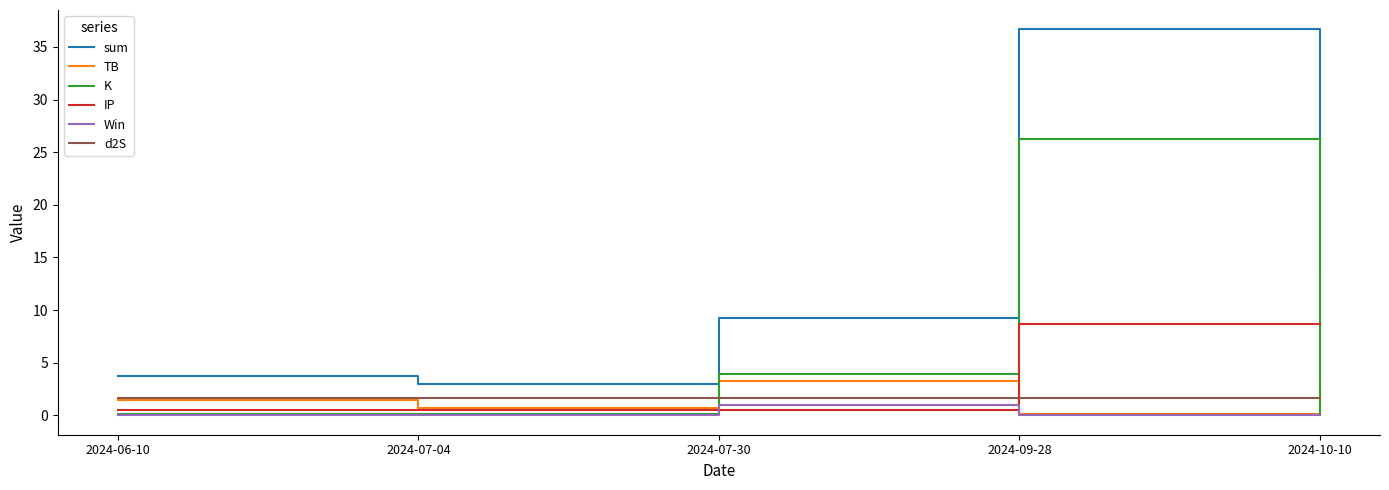

True or false: Win has a value of 0.0 at 2024-06-10.

True